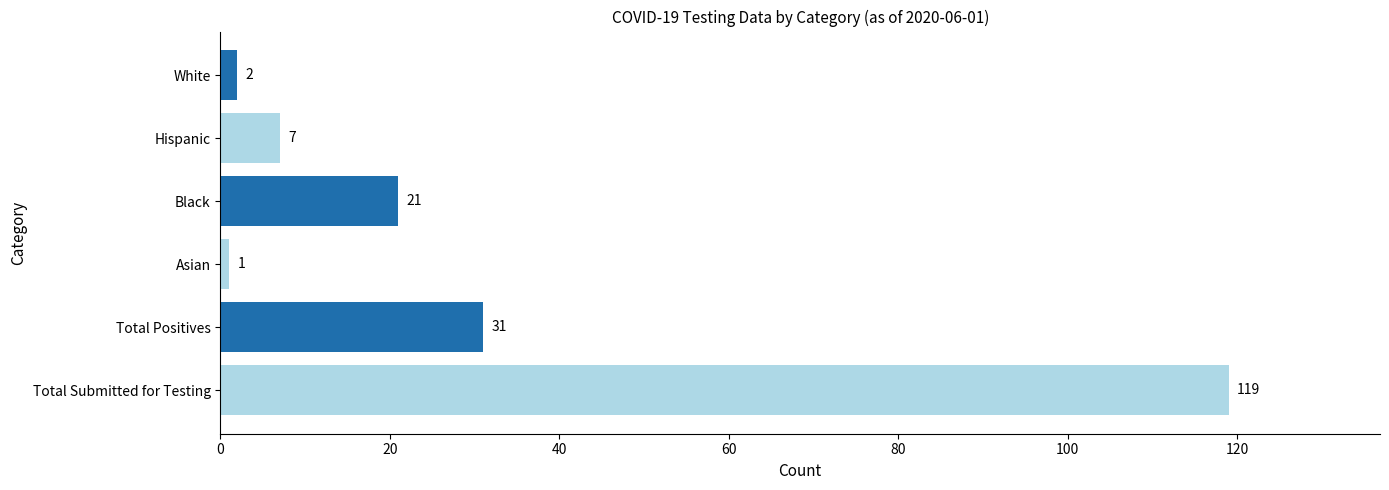

Reading bottom to top, what are all the values shown in this chart?

119	31	1	21	7	2